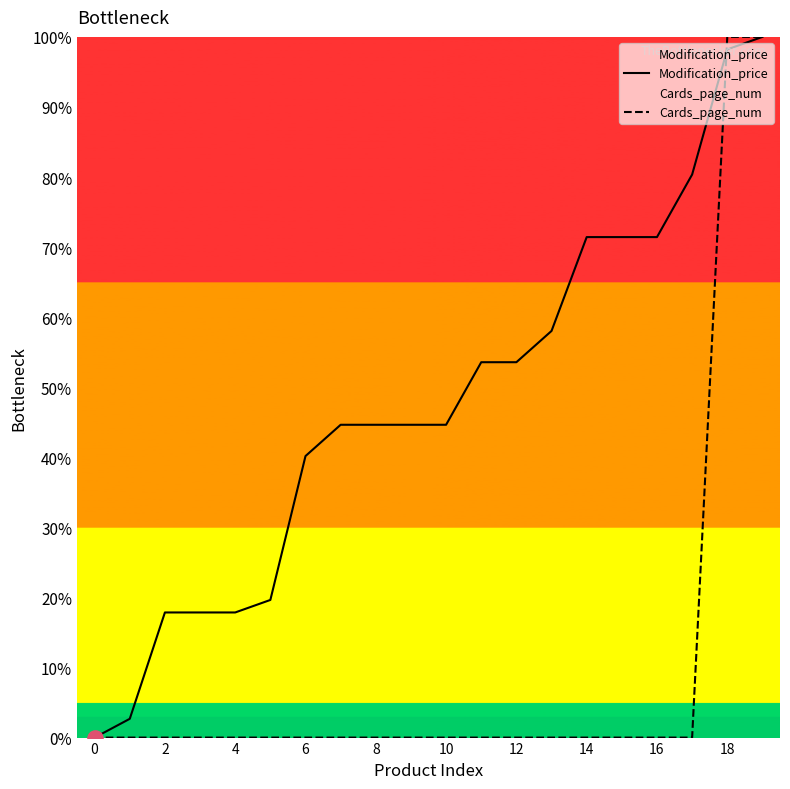

Which series has the widest spread of Y values?

Modification_price